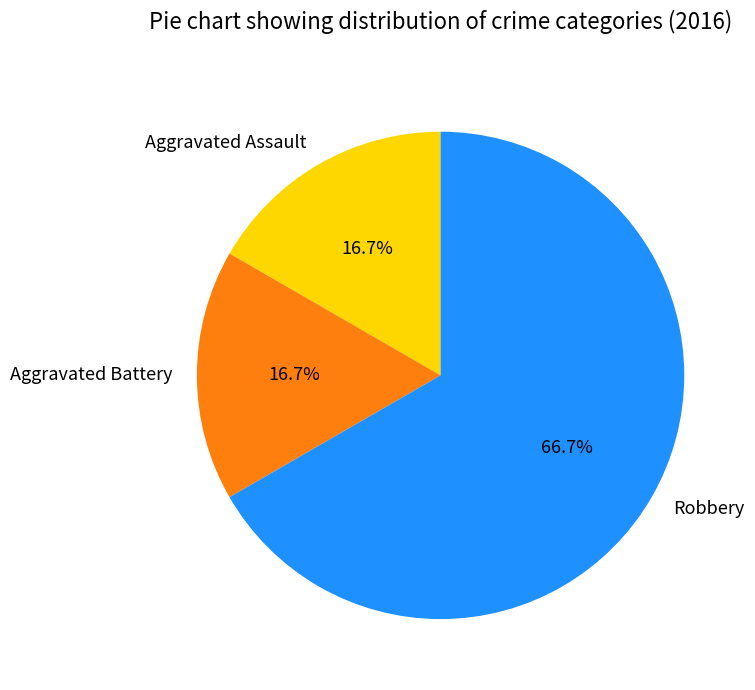

The Aggravated Assault slice represents 31% of the pie. True or false?

False